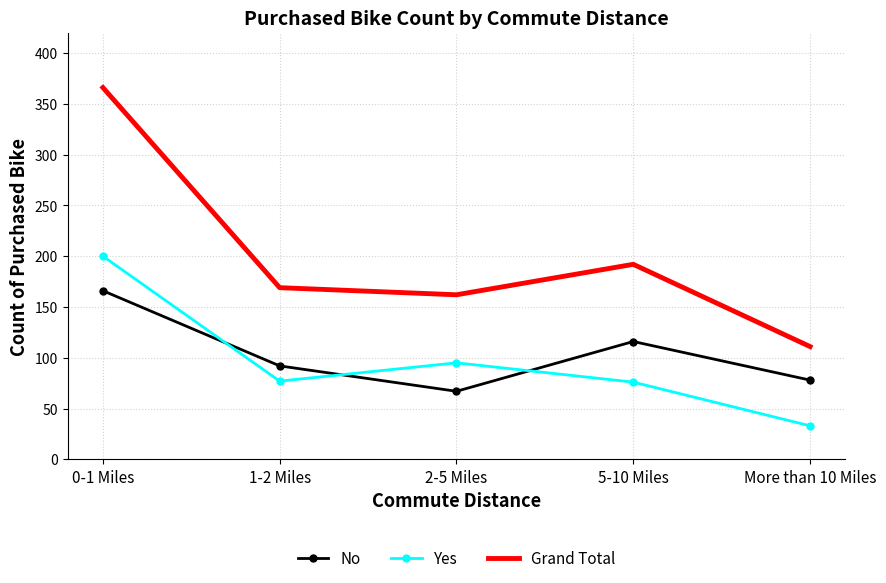

The value of Grand Total at 5-10 Miles is 112. True or false?

False